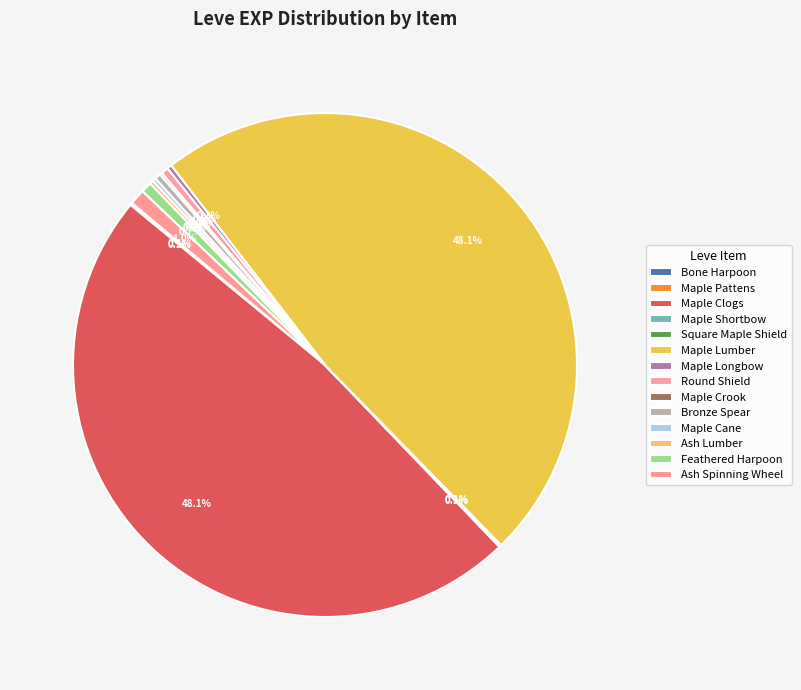

What is the total percentage of Bone Harpoon and Maple Crook?

0.2%